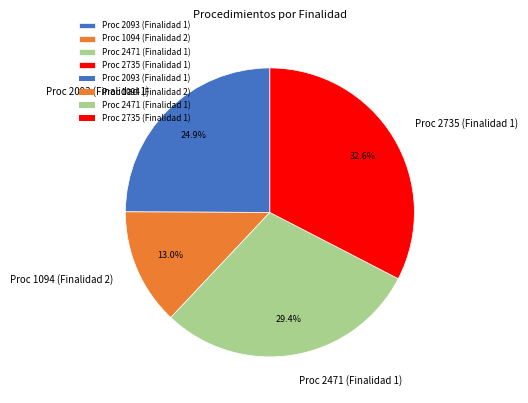

Does Proc 2093 (Finalidad 1) represent more than half of the total?

No